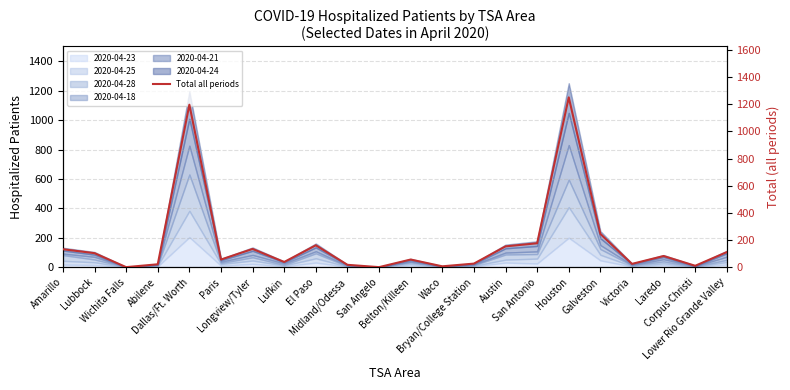

What is the maximum value shown in the chart?

1251